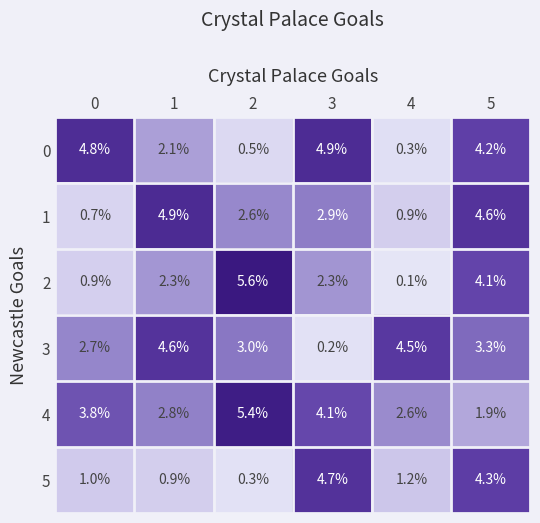

Read the 4 value at 4.

2.6